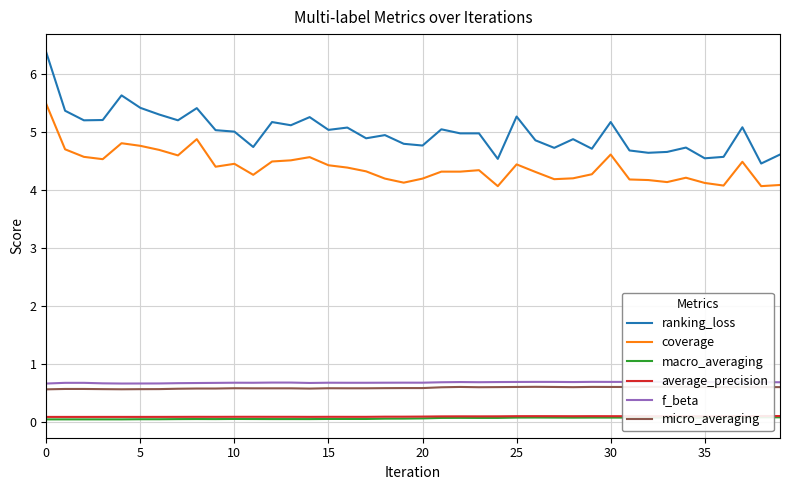

What is the label of the 3rd point from the right?

37